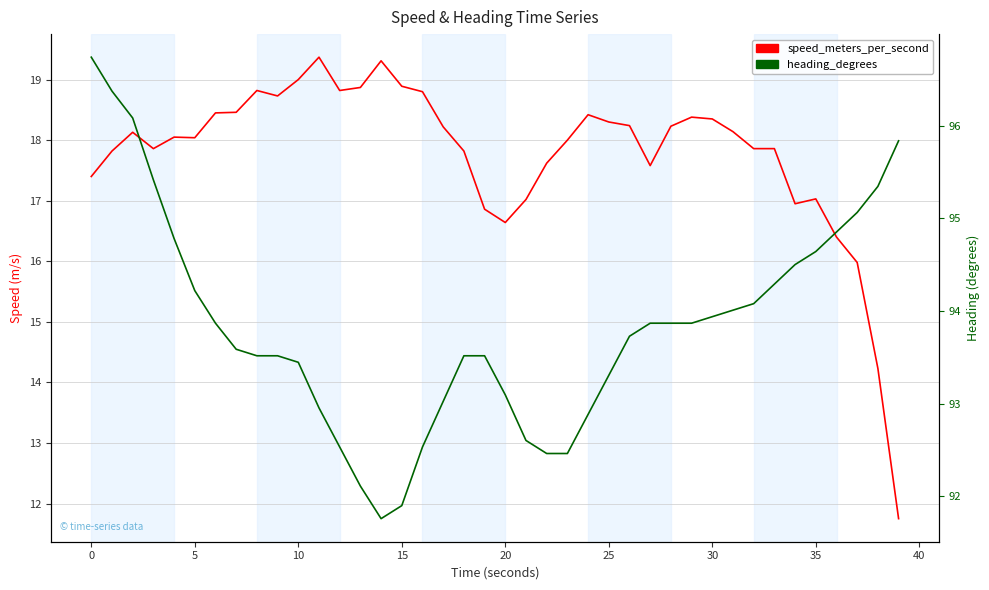

Reading left to right, extract all data points from this chart.

speed_meters_per_second: 17.4	17.8	18.1	17.9	18.0	18.0	18.5	18.5	18.8	18.7	19.0	19.4	18.8	18.9	19.3	18.9	18.8	18.2	17.8	16.9	16.6	17.0	17.6	18.0	18.4	18.3	18.2	17.6	18.2	18.4	18.4	18.1	17.9	17.9	17.0	17.0	16.4	16.0	14.2	11.8
heading_degrees: 96.7	96.4	96.1	95.4	94.8	94.2	93.9	93.6	93.5	93.5	93.4	93.0	92.5	92.1	91.8	91.9	92.5	93.0	93.5	93.5	93.1	92.6	92.5	92.5	92.9	93.3	93.7	93.9	93.9	93.9	93.9	94.0	94.1	94.3	94.5	94.6	94.9	95.1	95.3	95.8